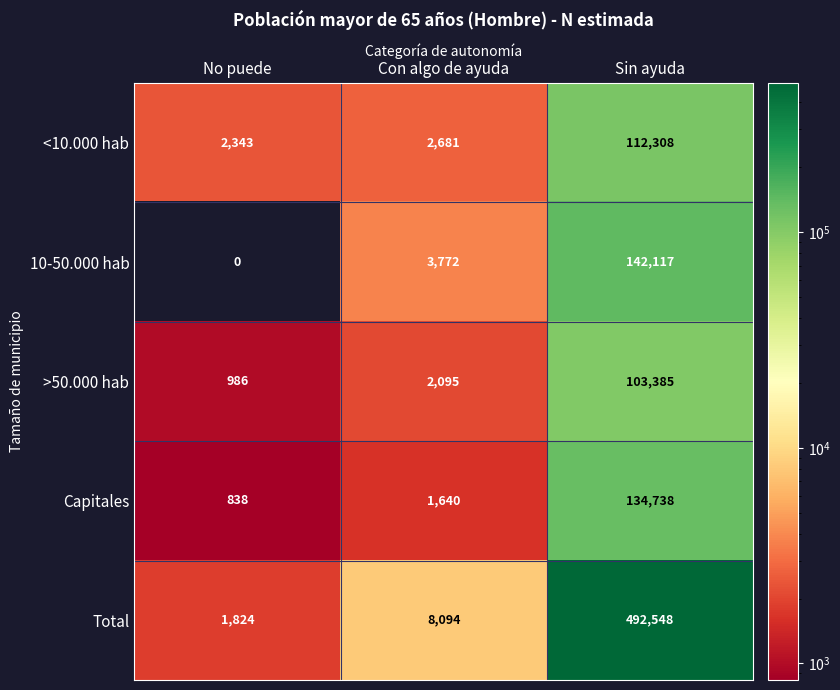

Which series has the widest spread of values?

Total